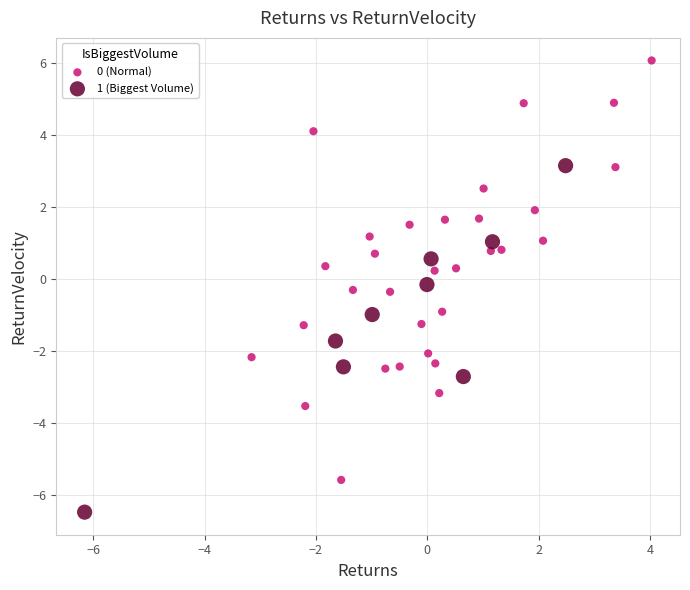

Which series reaches the maximum Y coordinate?

0 (Normal)